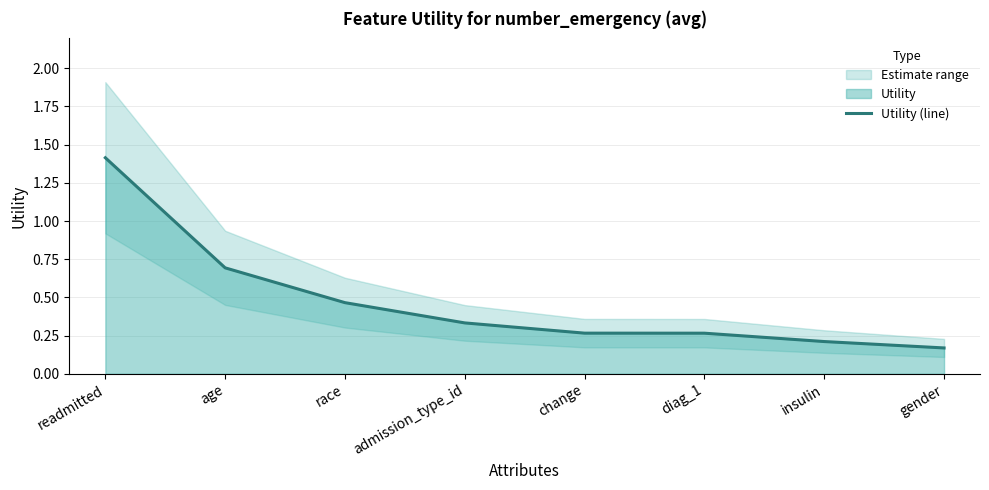

What position from the right is gender?

1